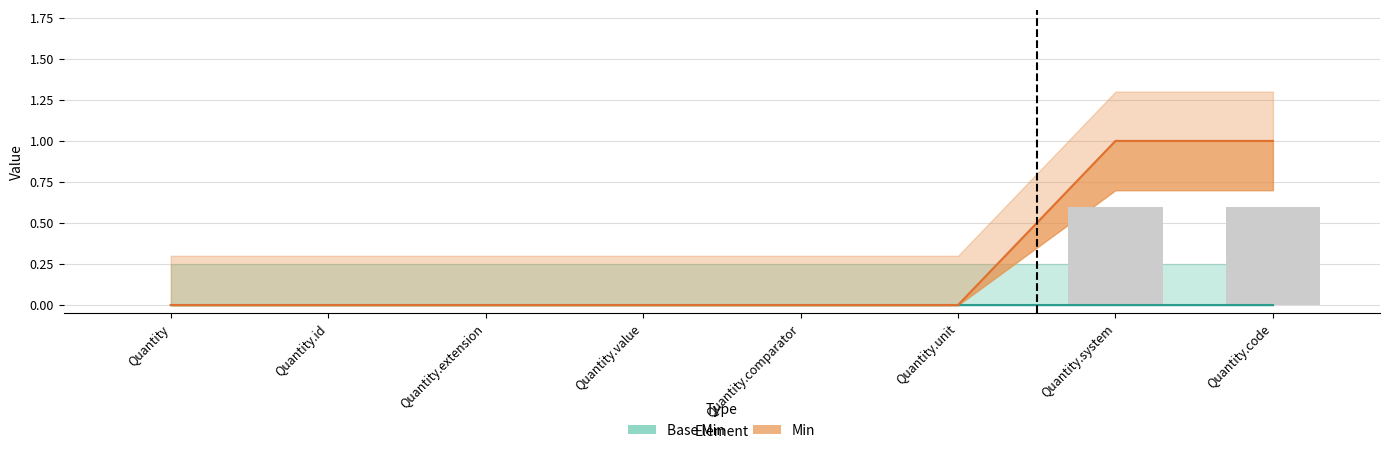

Rank the categories by value from lowest to highest.

Quantity, Quantity.id, Quantity.extension, Quantity.value, Quantity.comparator, Quantity.unit, Quantity.system, Quantity.code